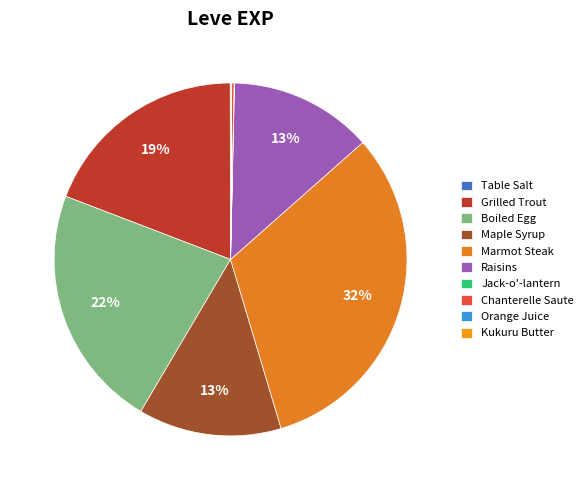

Which has a higher value, Marmot Steak or Grilled Trout?

Marmot Steak